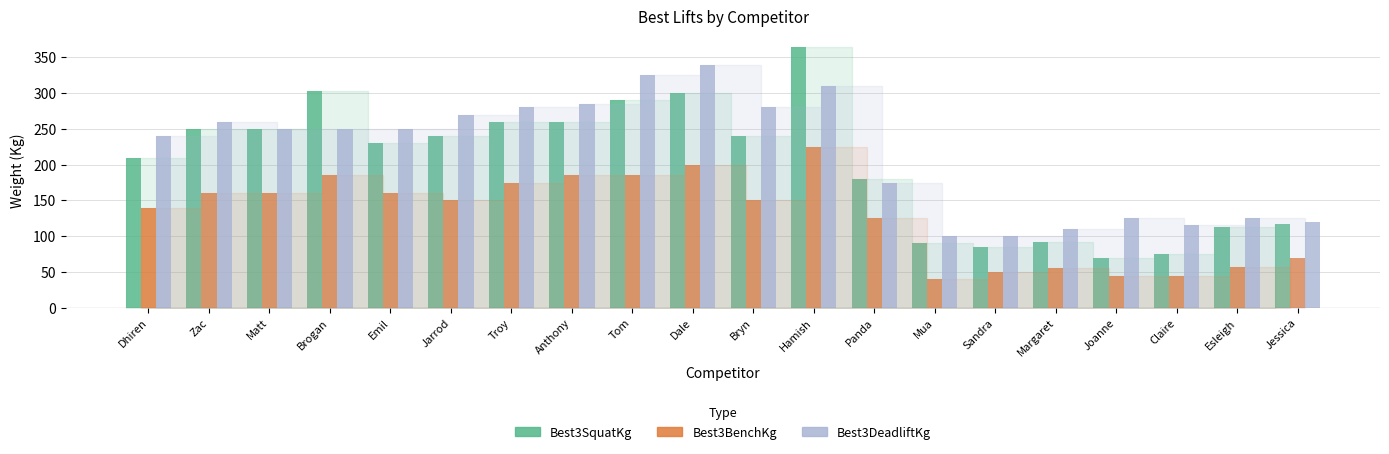

What are all the series names shown in the legend?

Best3SquatKg, Best3BenchKg, Best3DeadliftKg